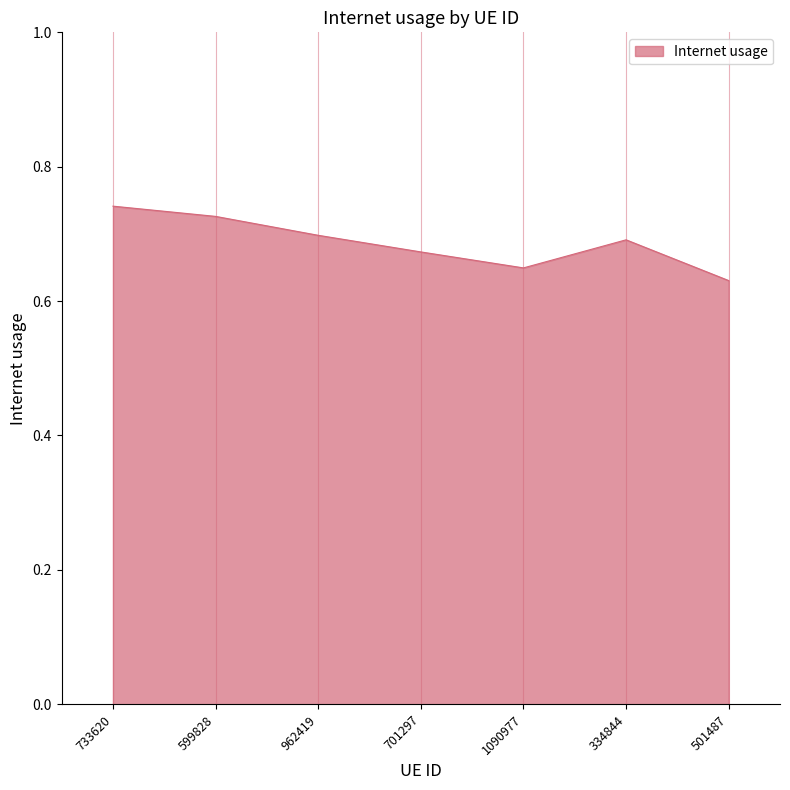

How many values are between 0 and 1?

7